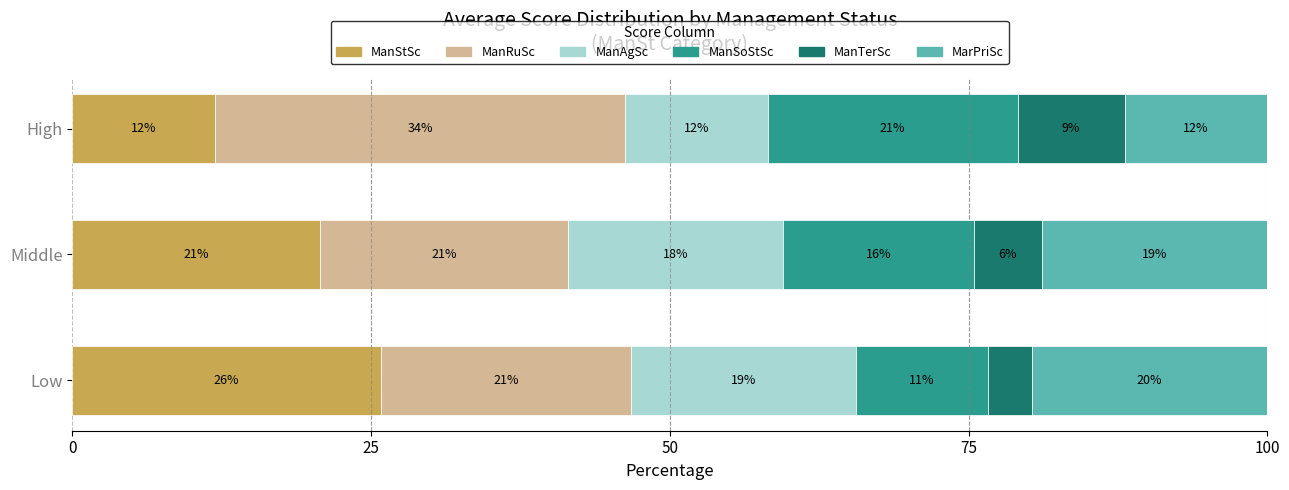

What is the lowest value of the ManStSc series?

11.9